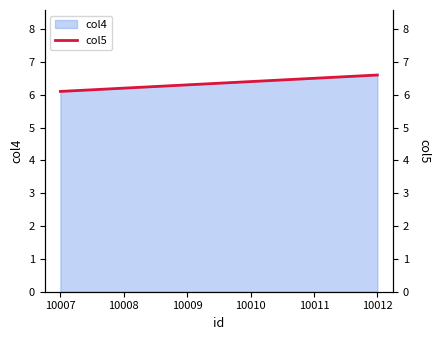

What is the difference between the values at 10008 and 10009?

0.1